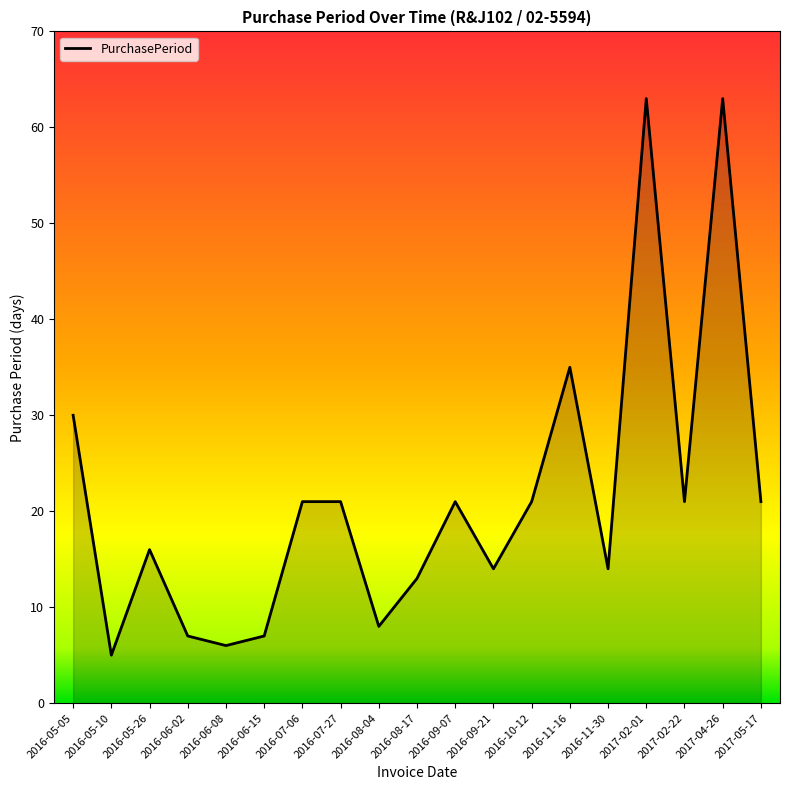

What is the greatest value displayed?

63